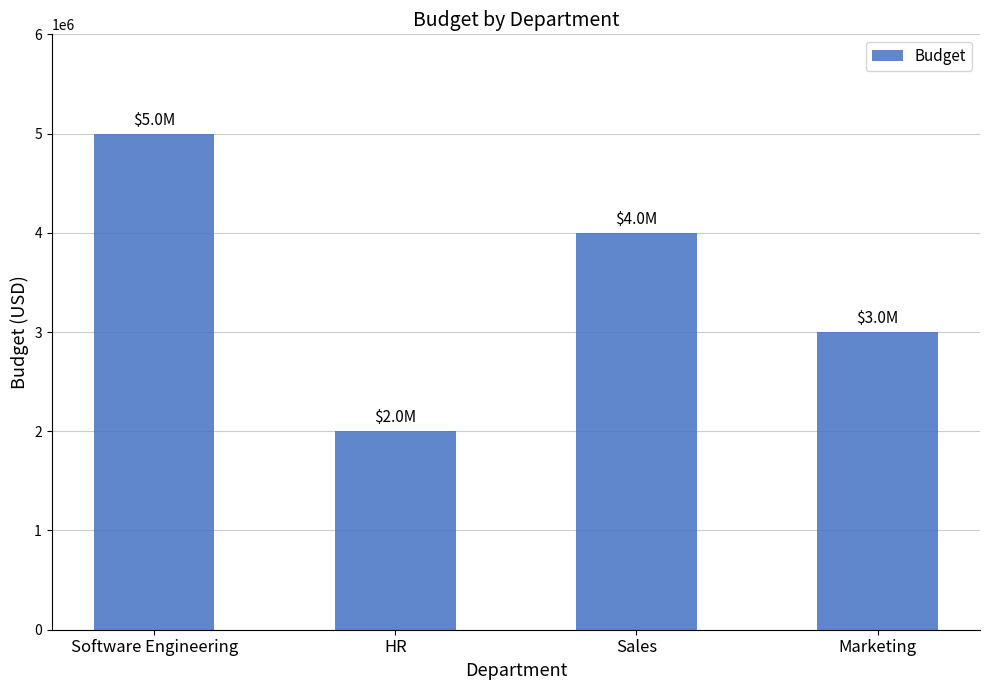

What is the maximum value shown in the chart?

5000000